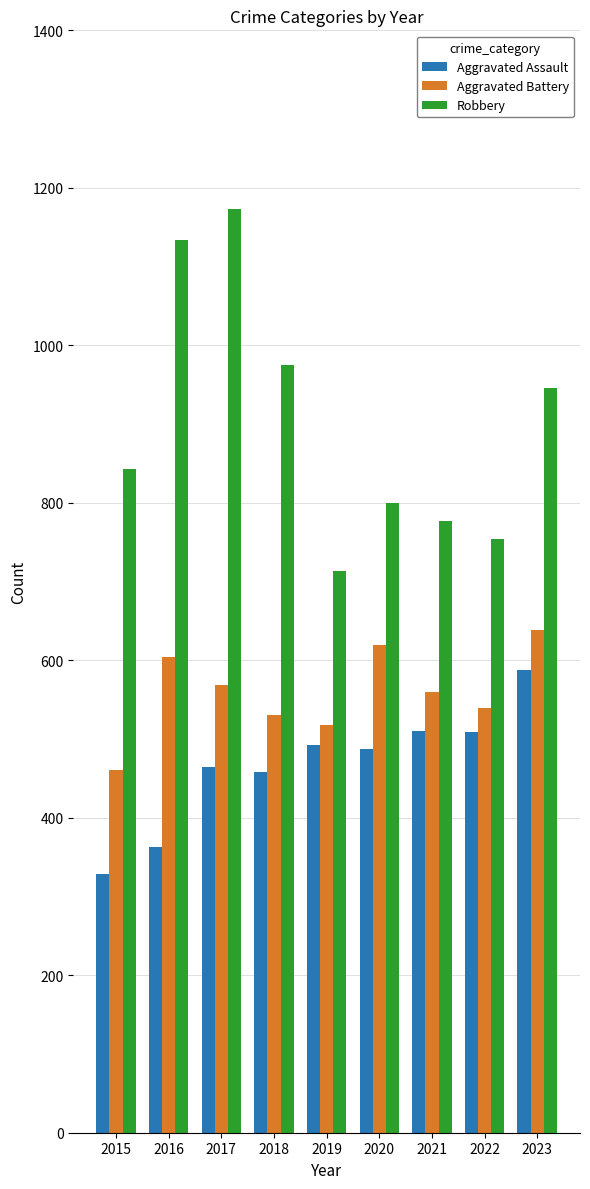

The Aggravated Assault series shows 231 at 2023. True or false?

False